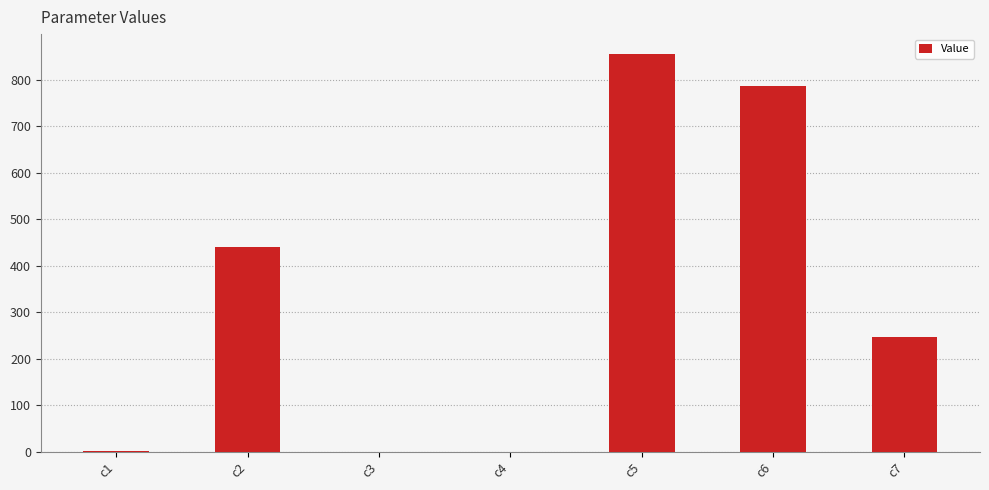

Where is the data nearest to the value 427?

c2